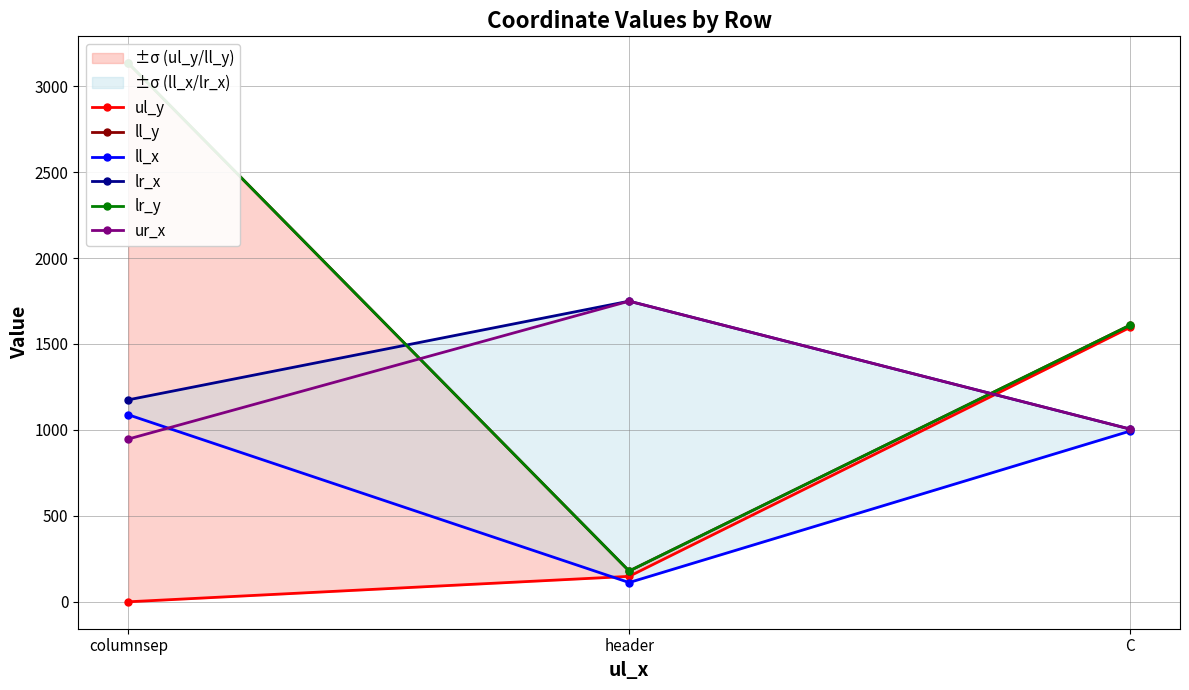

What are all the series names shown in the legend?

ul_y, ll_y, ll_x, lr_x, lr_y, ur_x